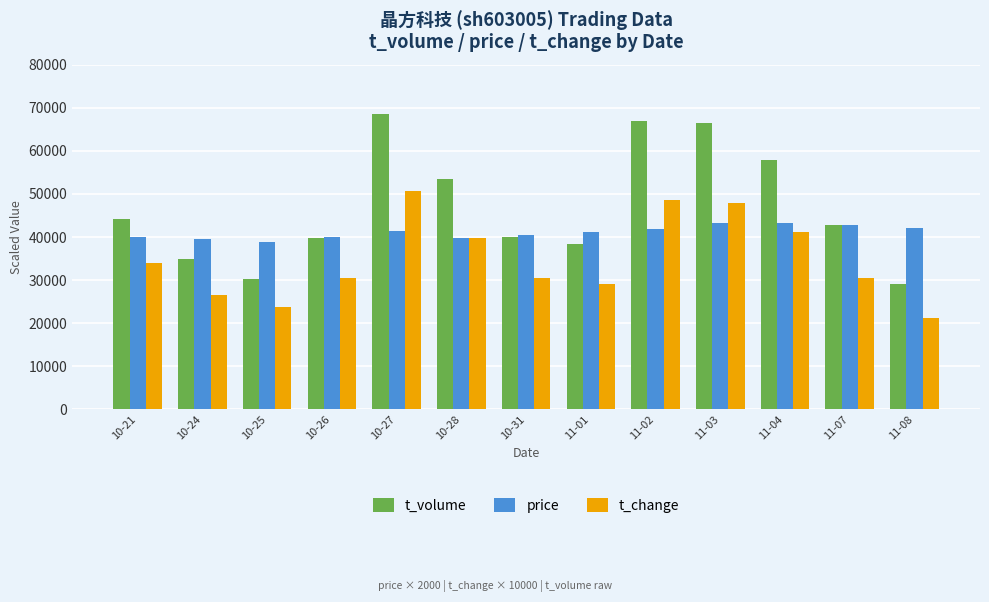

Which label corresponds to the largest value in the chart?

10-27